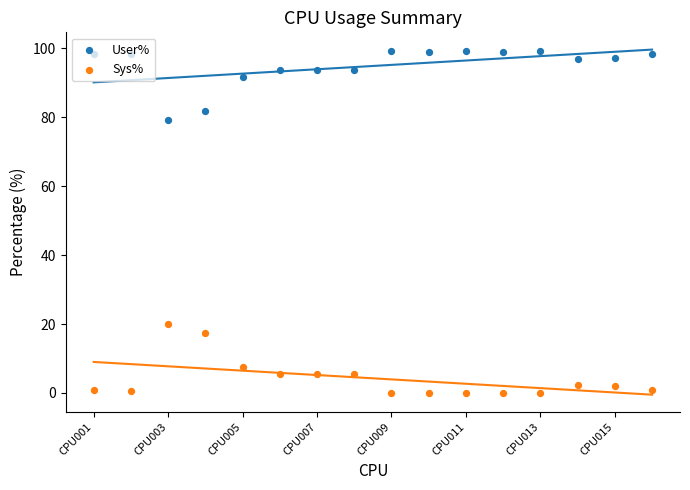

Which series reaches the minimum Y coordinate?

Sys%